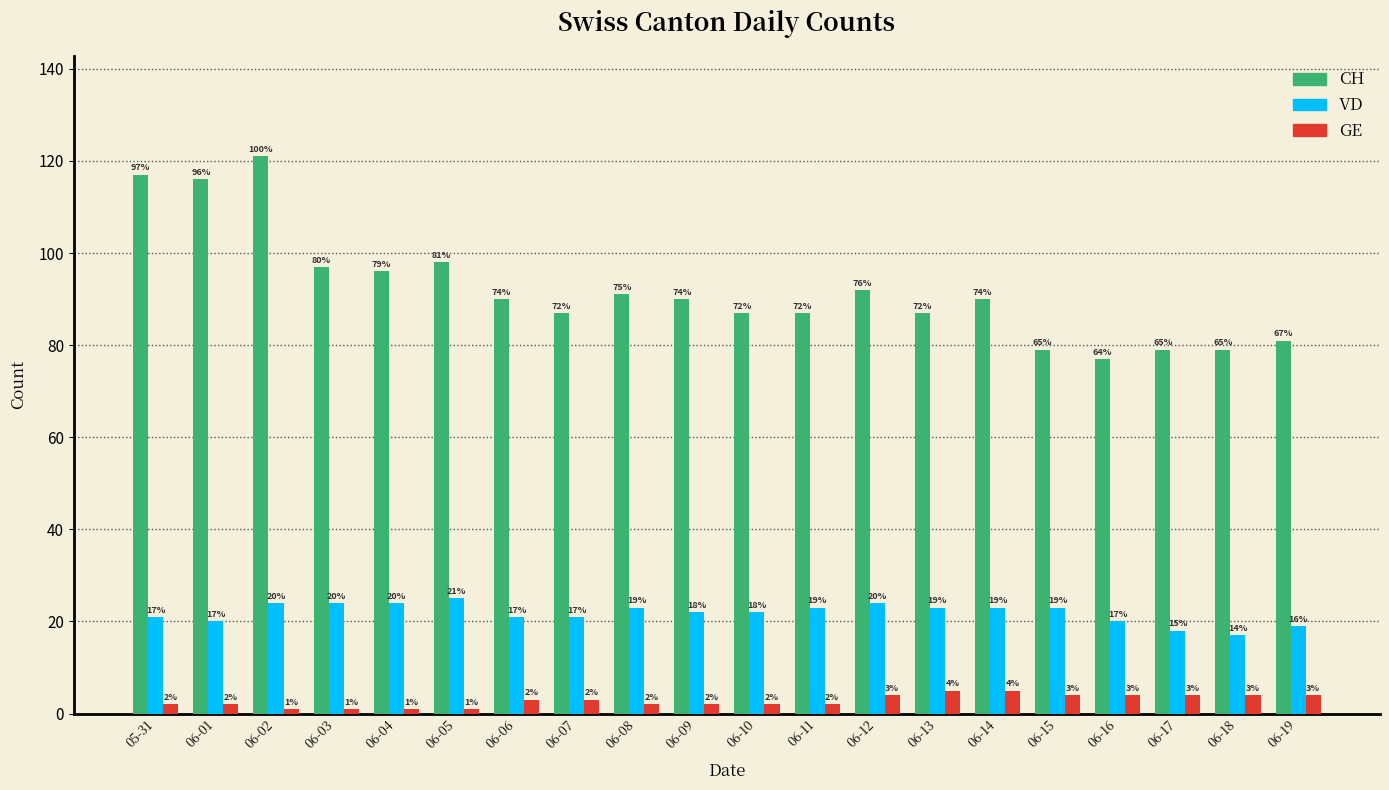

At which category does the chart reach its peak across all series?

06-02